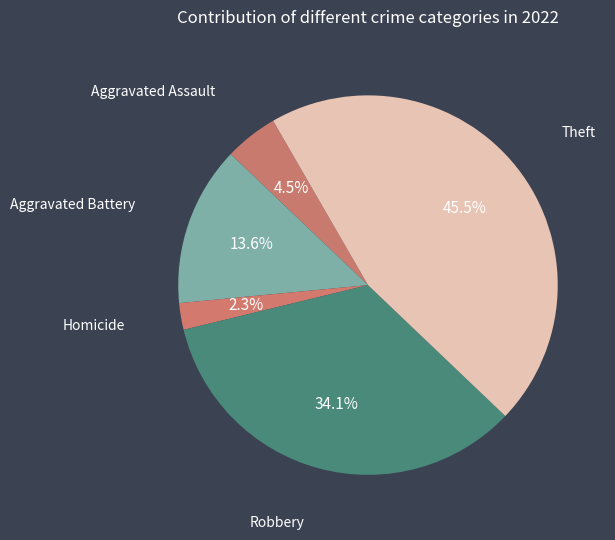

How many segments does this pie chart have?

5